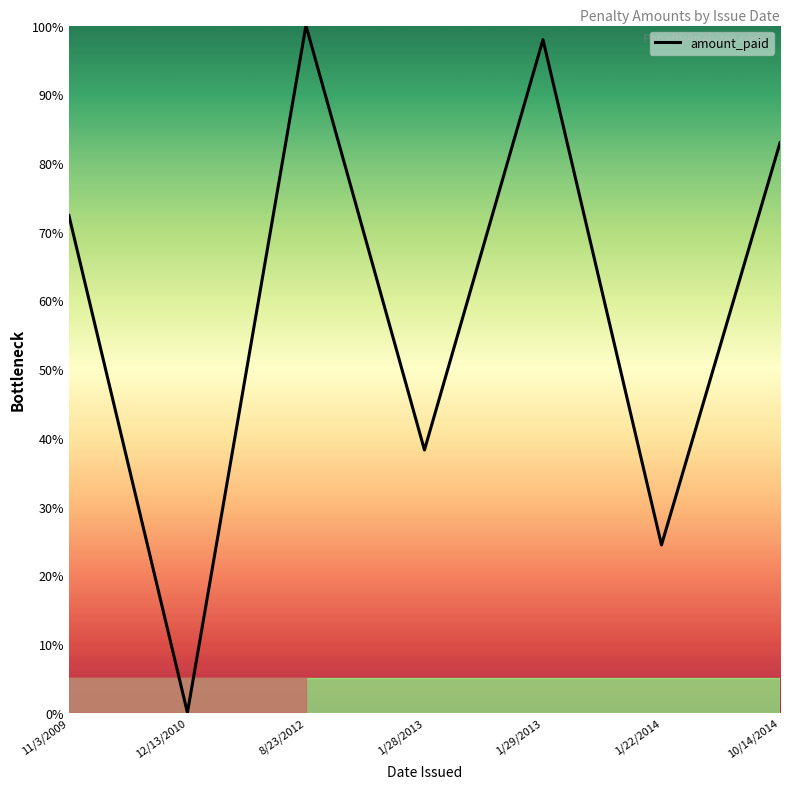

What is the approximate value at 11/3/2009?

72.4